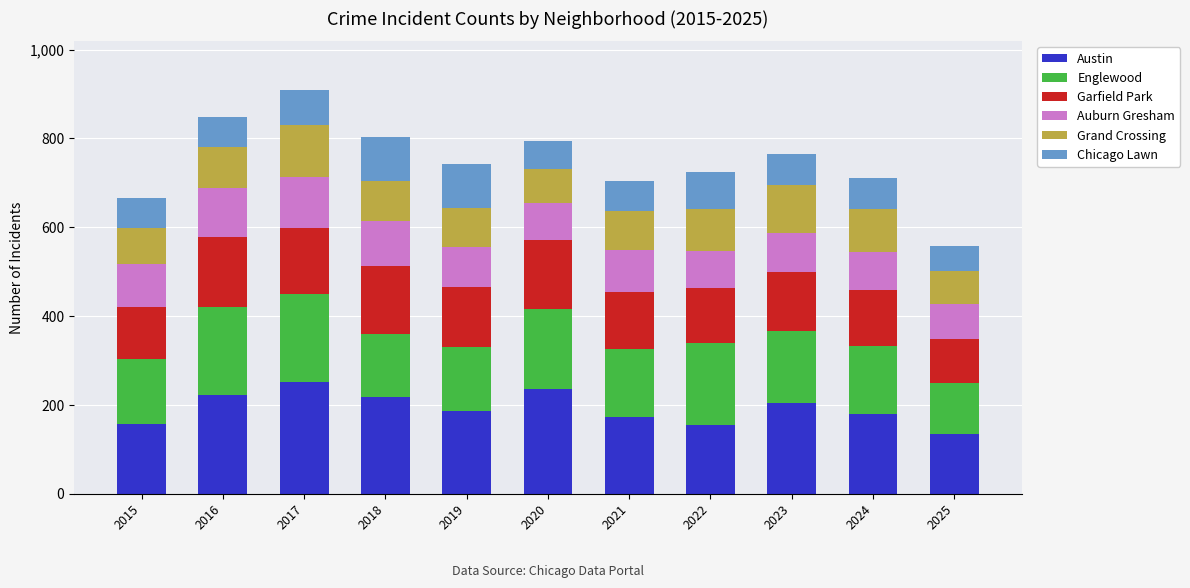

What is the total value across all series at 2015?

665